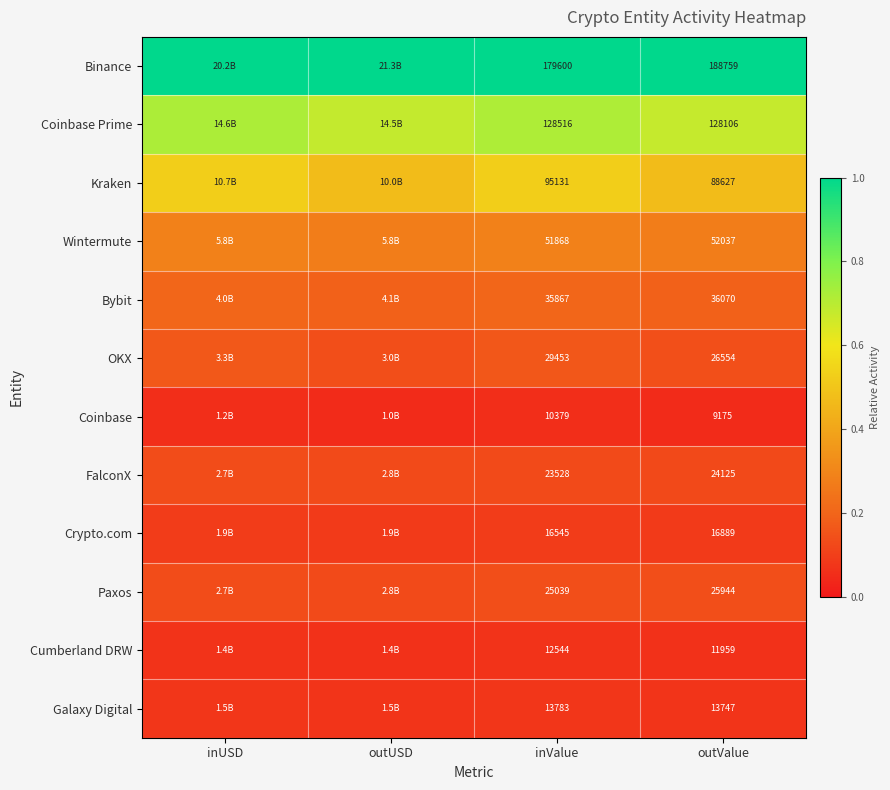

At how many categories does at least one series exceed 0?

4